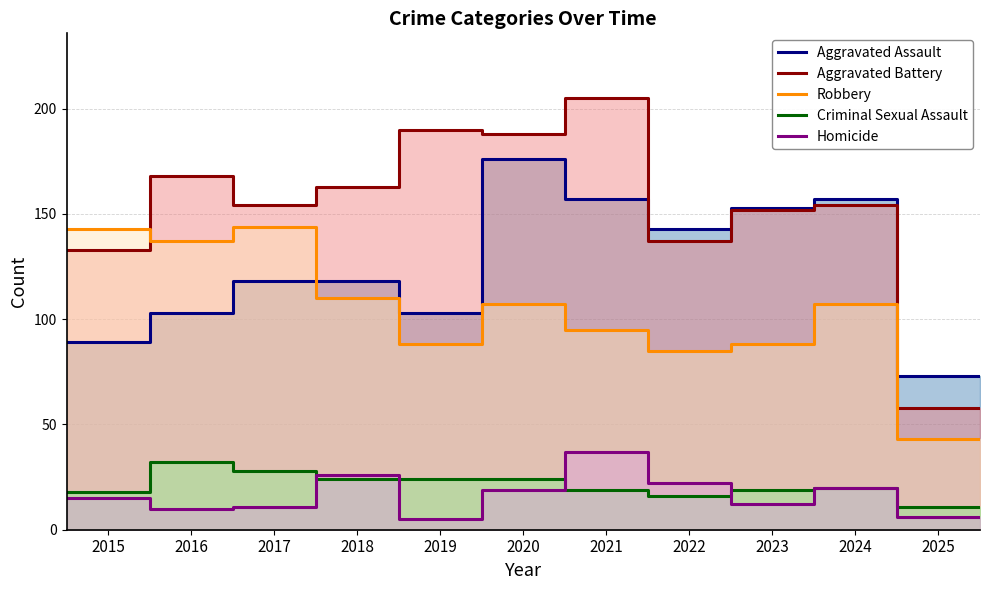

Which series has the largest total across all categories?

Aggravated Battery